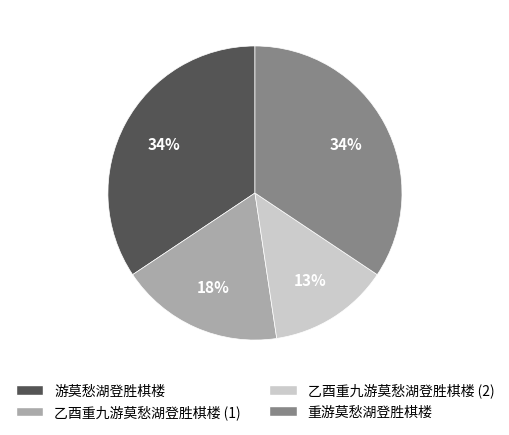

To the nearest percent, what is the average slice percentage?

25%